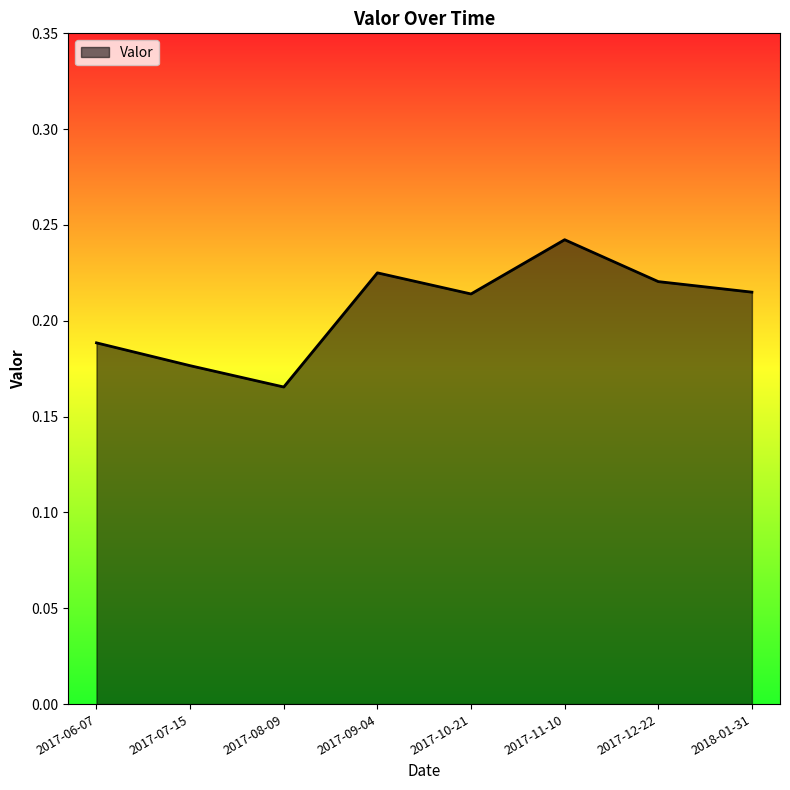

The chart shows a value of 0.4 at 2017-11-10. True or false?

False